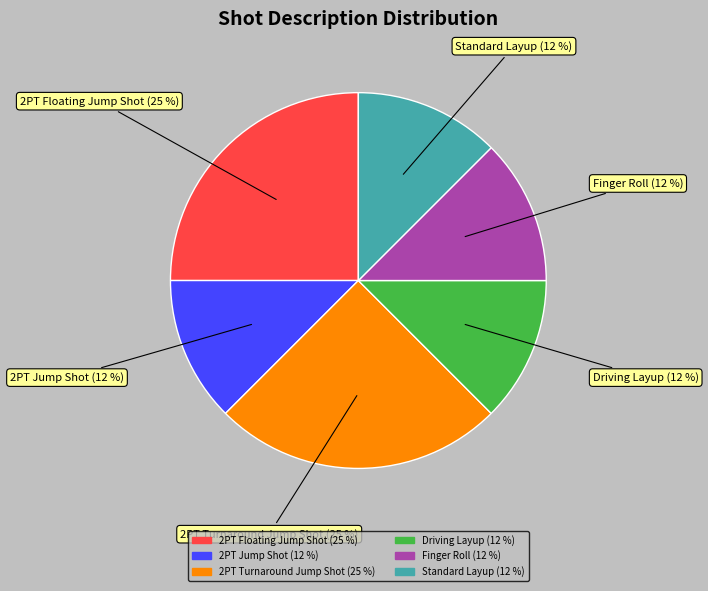

True or false: 2PT Jump Shot accounts for 12% of the total.

True